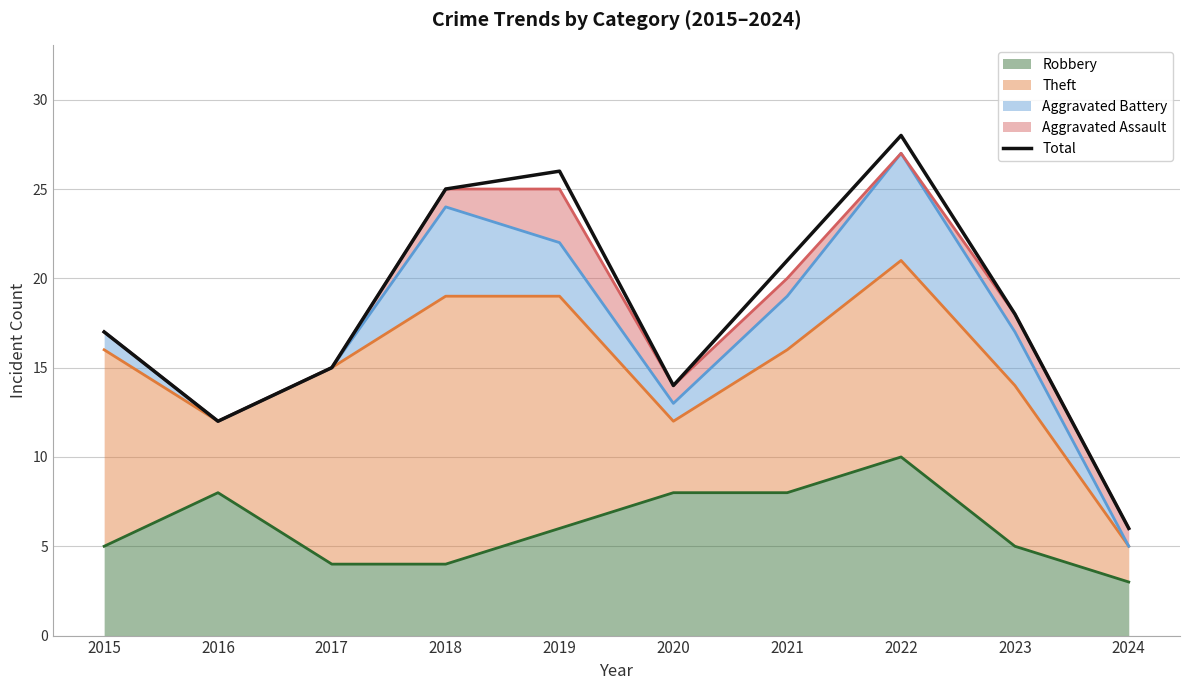

Which label corresponds to the smallest value in the chart?

2024